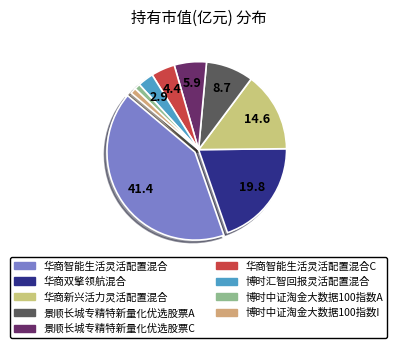

Which slice is the largest?

华商智能生活灵活配置混合